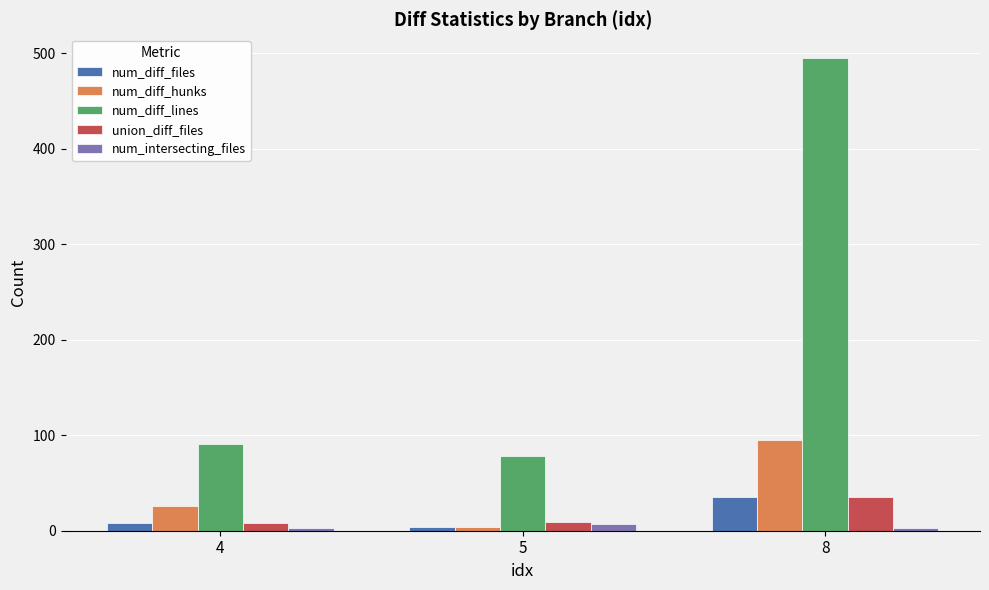

What is the greatest value displayed?

495